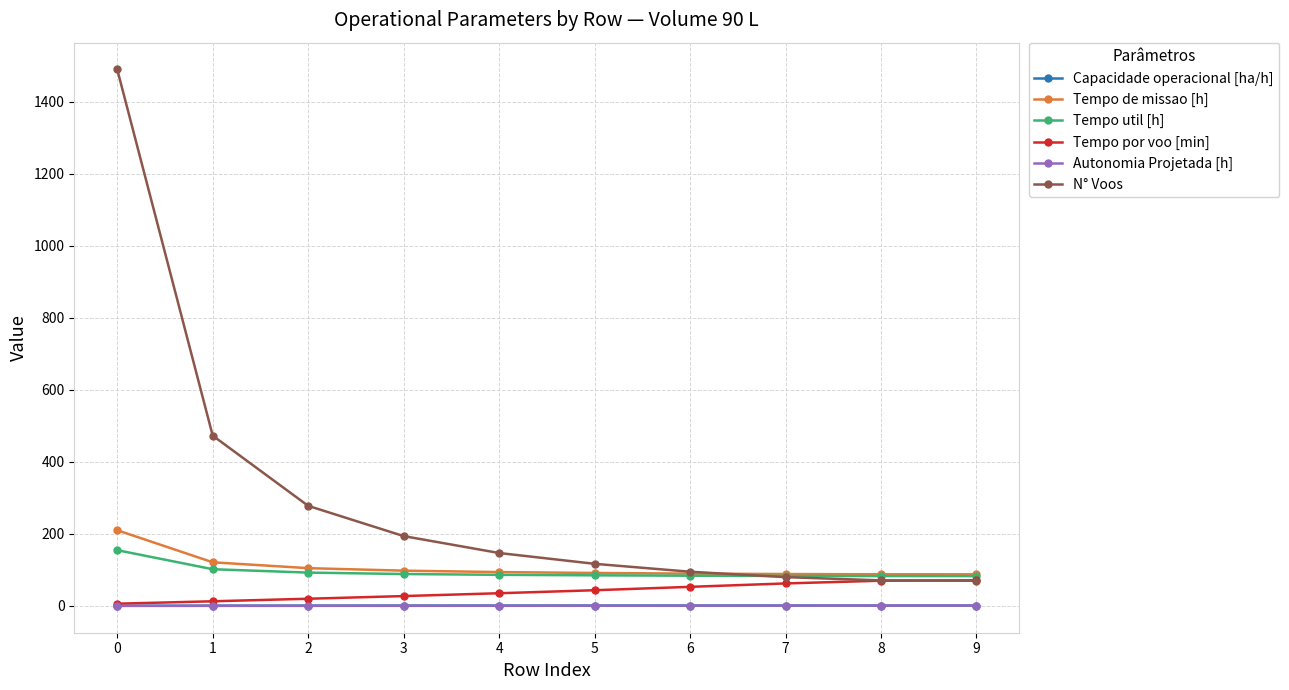

Which series has the widest spread of values?

N° Voos